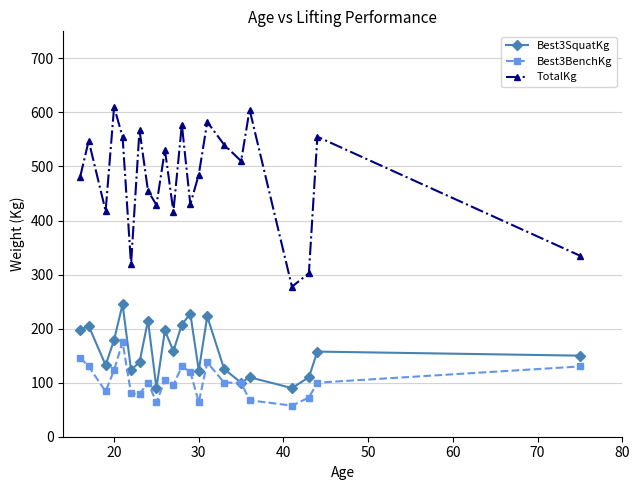

What is the greatest value displayed?

610.0